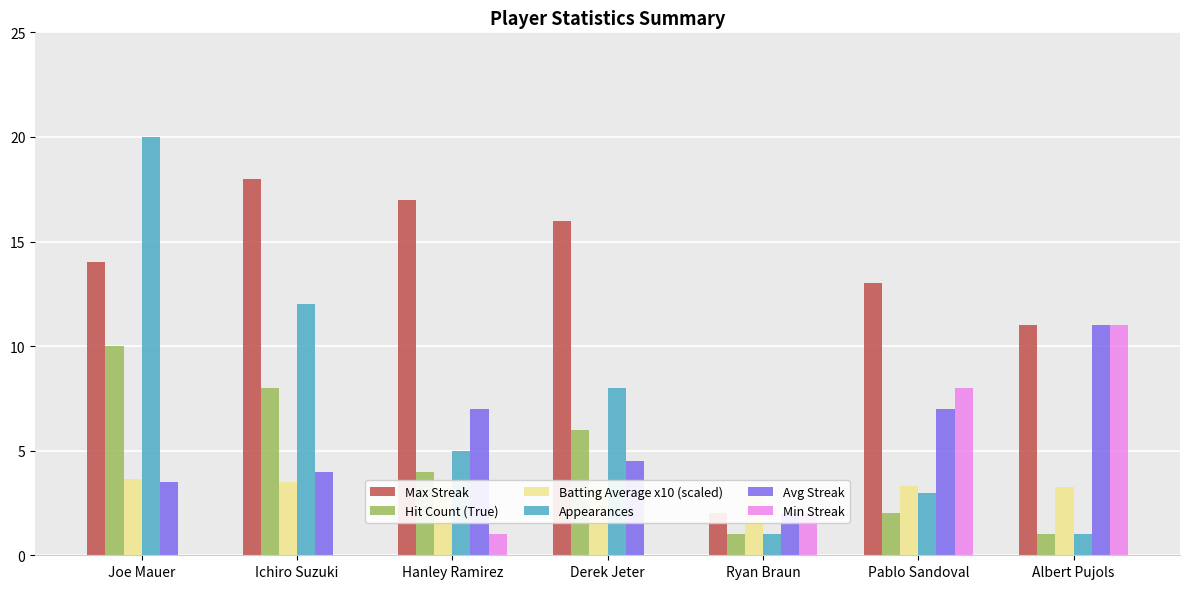

At how many categories does at least one series exceed 4?

6